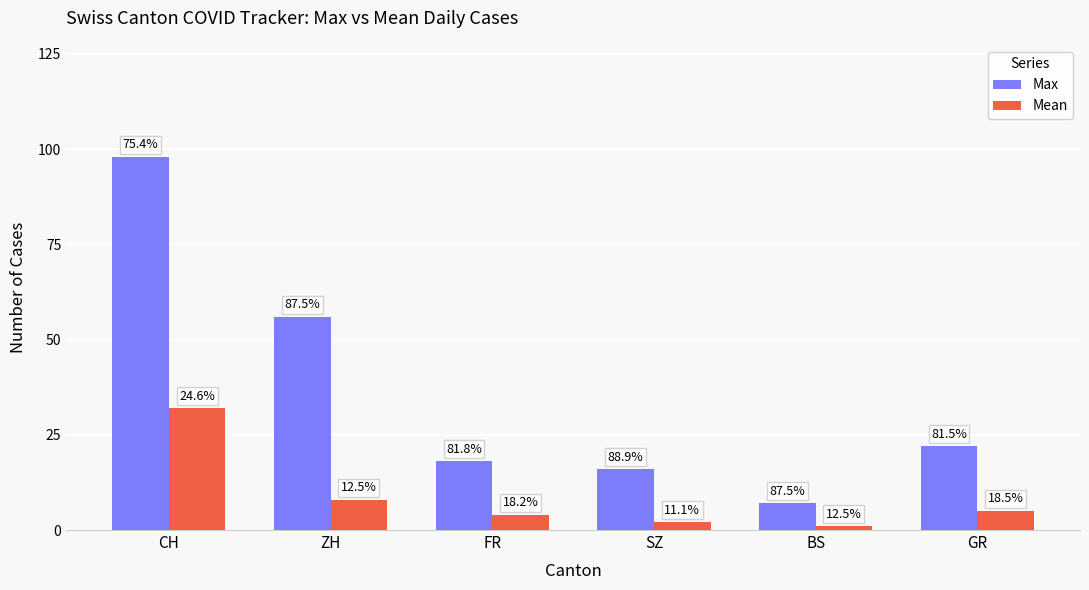

What is the label of the 5th bar from the left?

BS